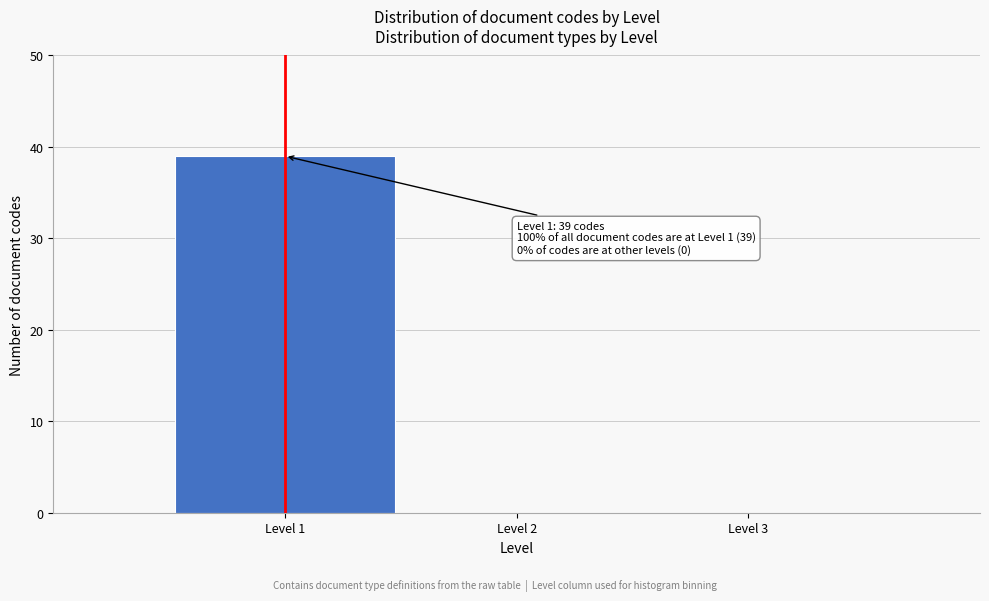

Over which range of the x-axis is the bar tallest?

0.5 to 1.5